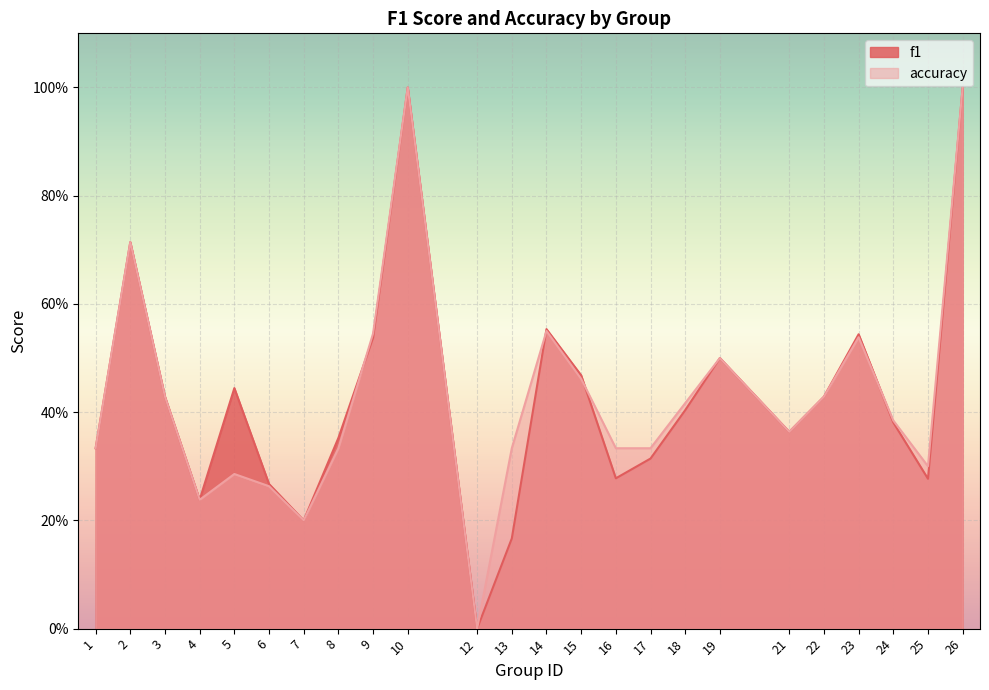

At which category does f1 reach its first local peak?

2